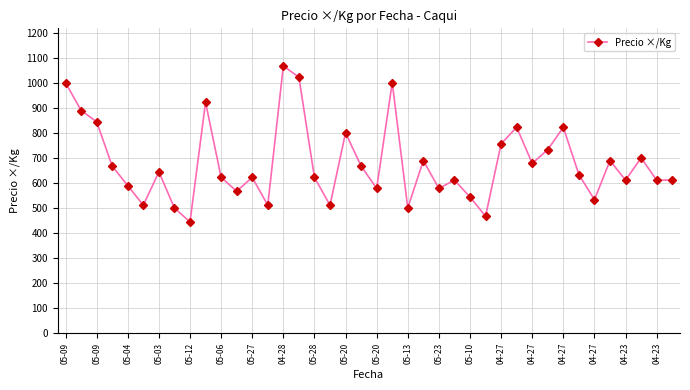

What is the value of the 34th point from the left?

633